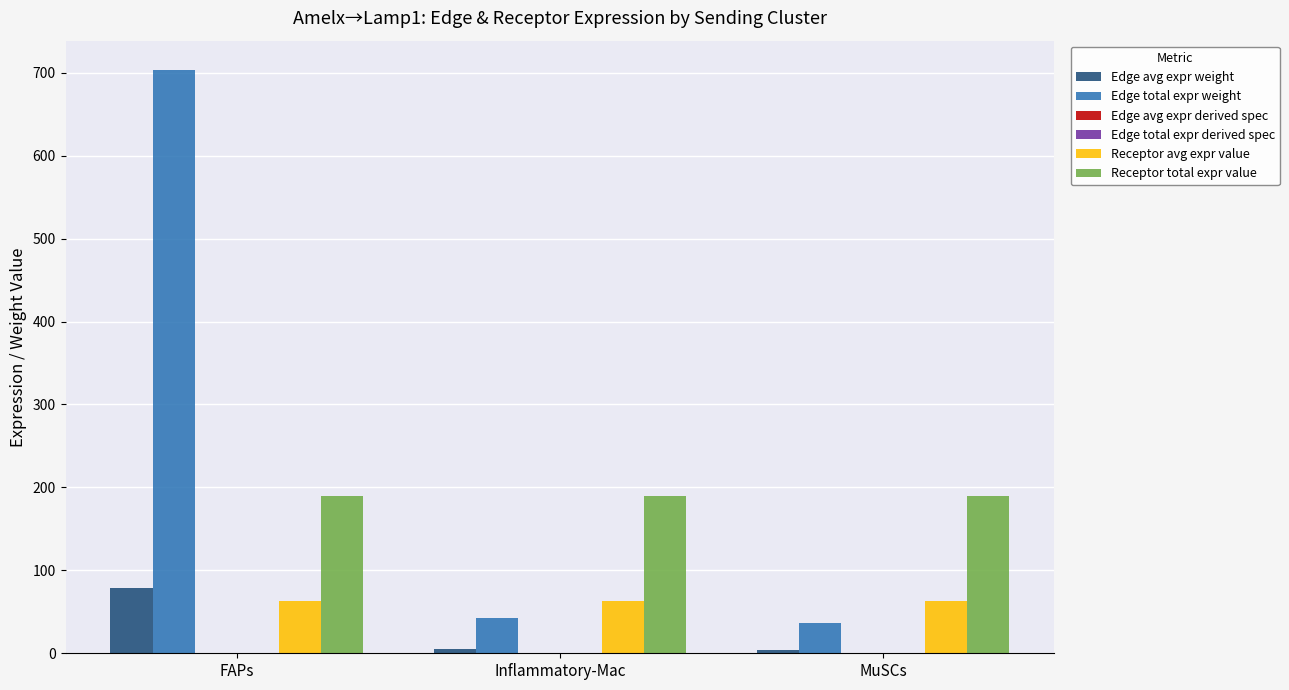

Is the value of Edge avg expr weight at Inflammatory-Mac greater than the value of Receptor avg expr value at Inflammatory-Mac?

No